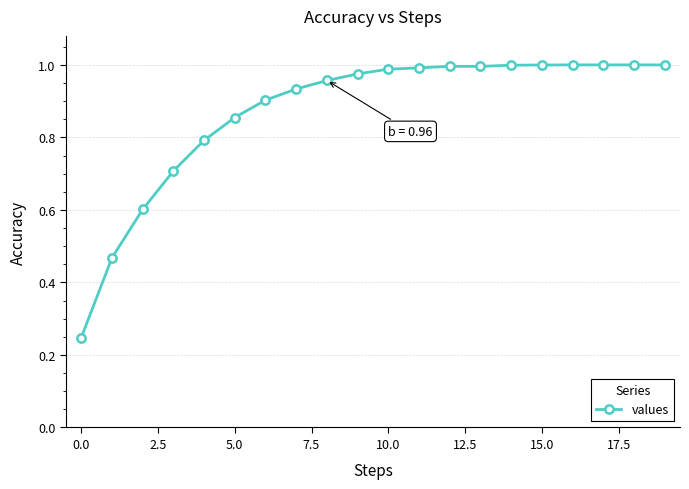

What is the difference between the maximum and minimum values?

0.8